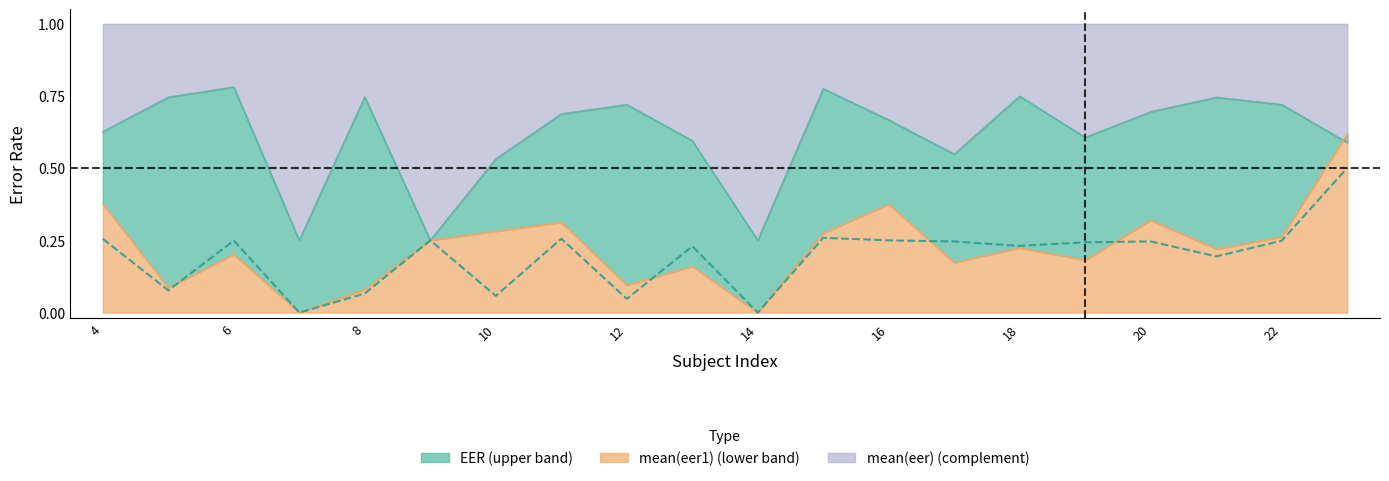

The value at 6 is 0.1. True or false?

False